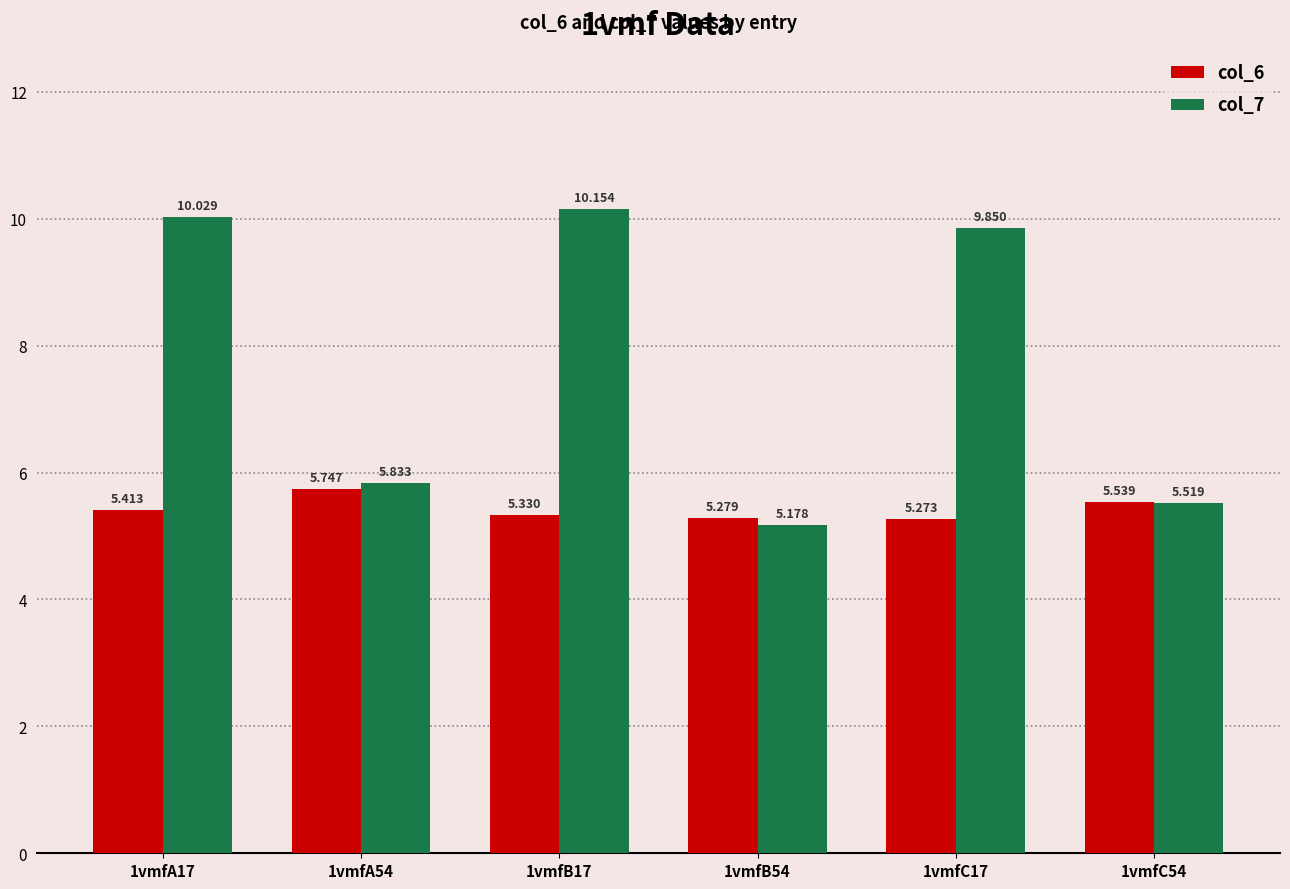

The col_6 series shows 5.3 at 1vmfB54. True or false?

True